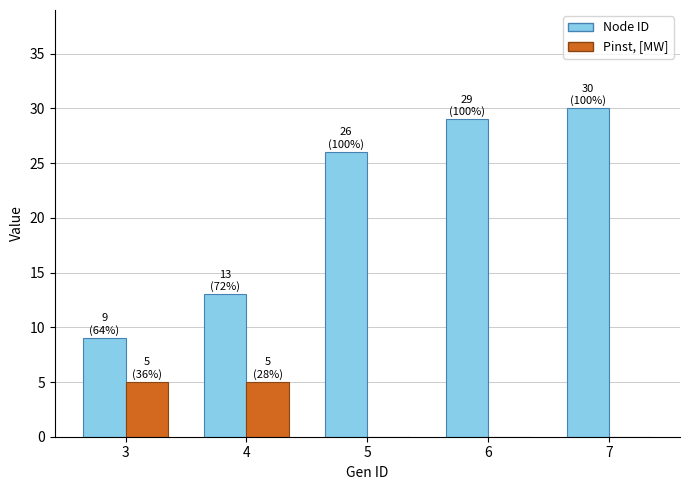

What is the sum of all Pinst, [MW] values?

10